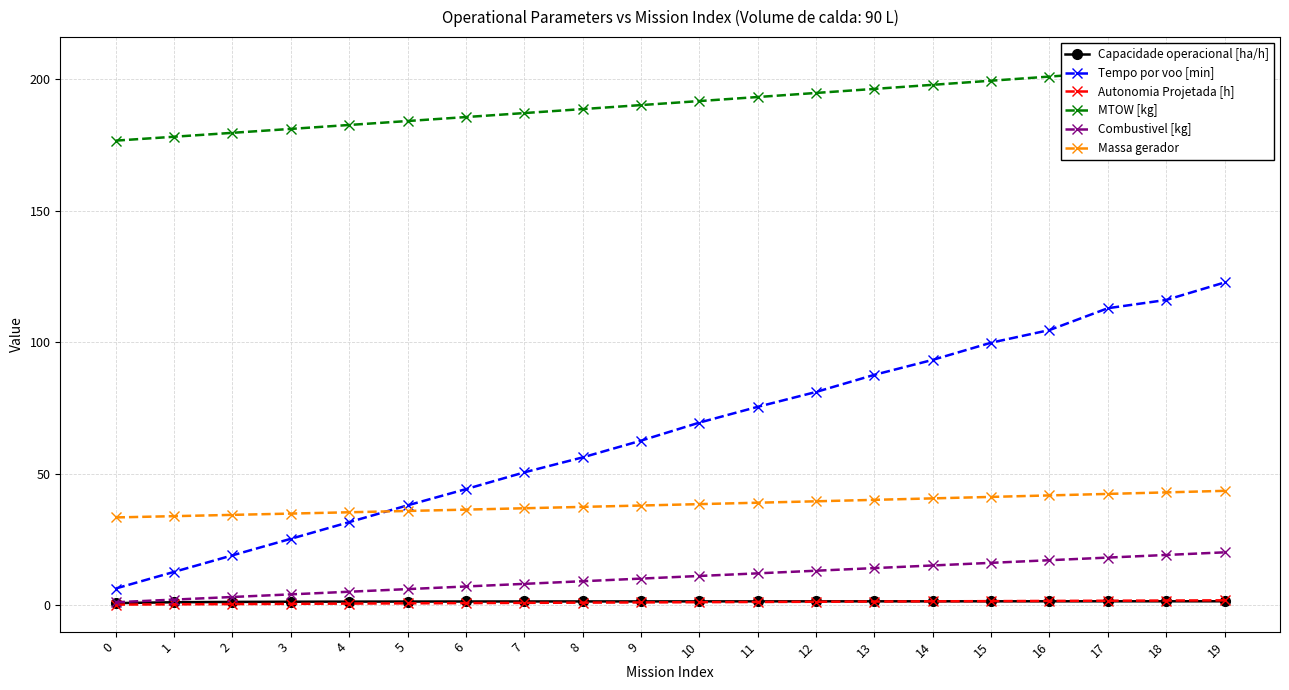

At which label is MTOW [kg] closest to 191?

9